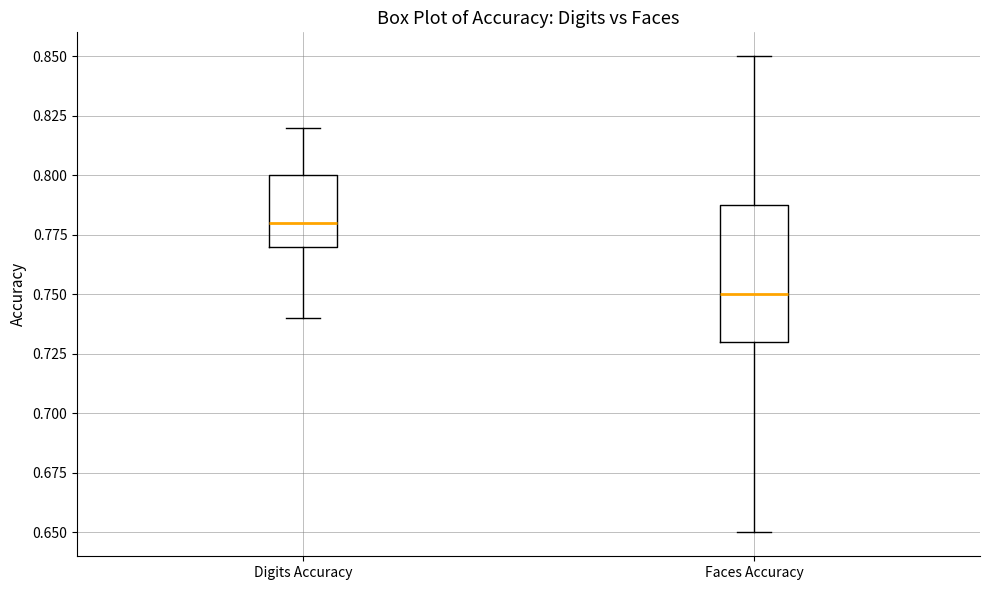

Reading left to right, transcribe this box plot: for each box, give where its median line is, the range the box spans, and where its two whiskers end, as read against the y-axis. The values are not printed on the chart, so give them approximately, as read against the axis.

Digits Accuracy: median 0.78, box 0.77 to 0.80, whiskers 0.74 to 0.82
Faces Accuracy: median 0.75, box 0.73 to 0.79, whiskers 0.65 to 0.85